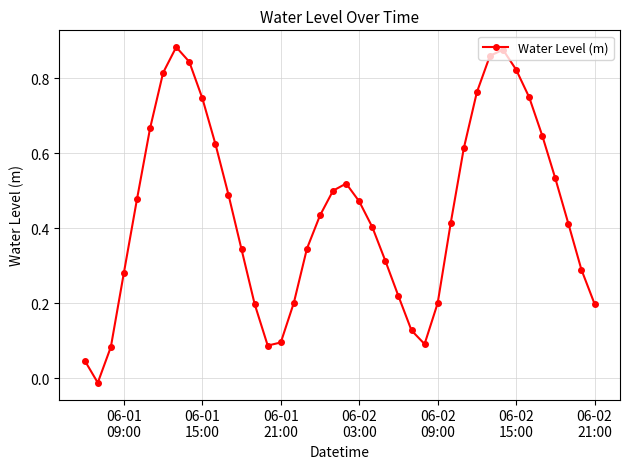

What is the sum of all values?

17.7